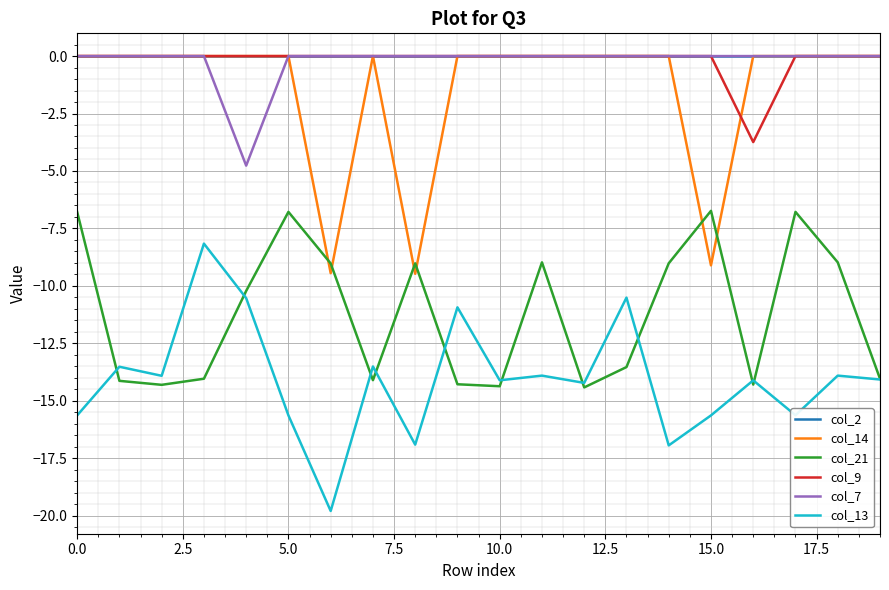

Which series has the largest range (max minus min)?

col_13